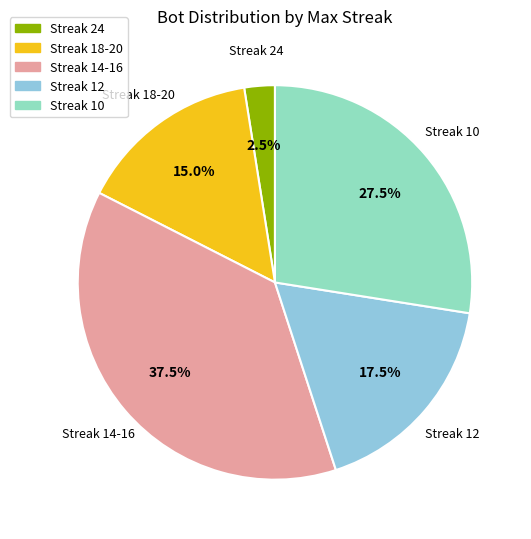

Is there a majority slice in this chart?

No